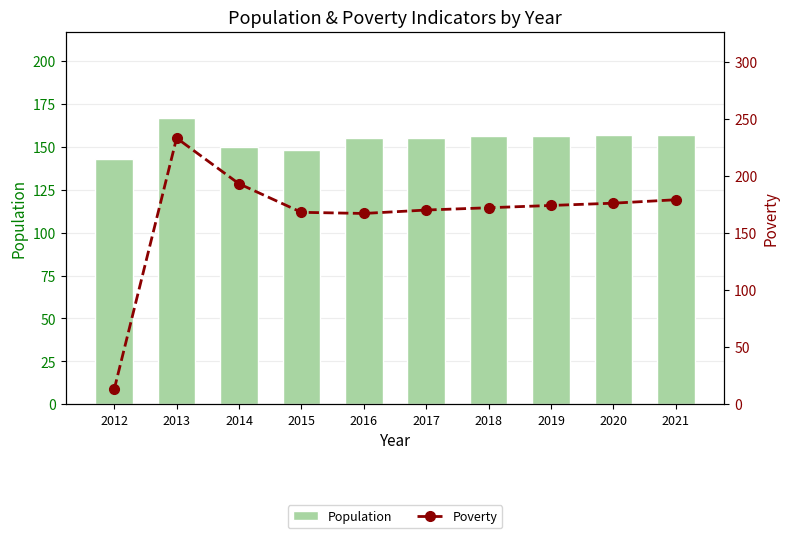

True or false: Population has a value of 156 at 2019.

True